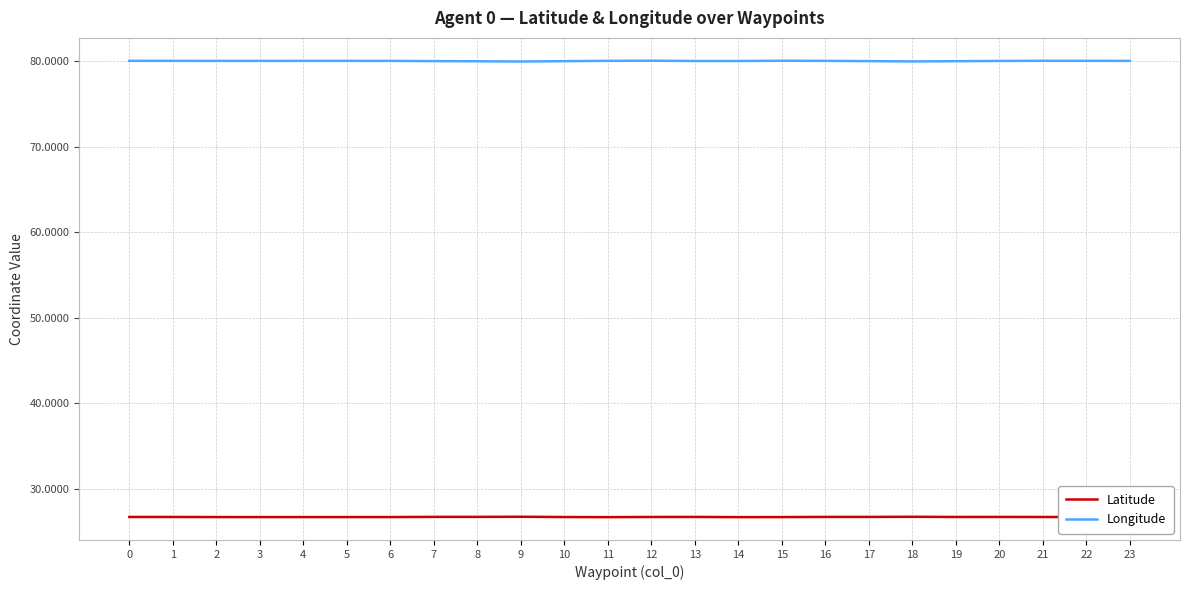

At 3, list the series in order from smallest to largest.

Latitude, Longitude